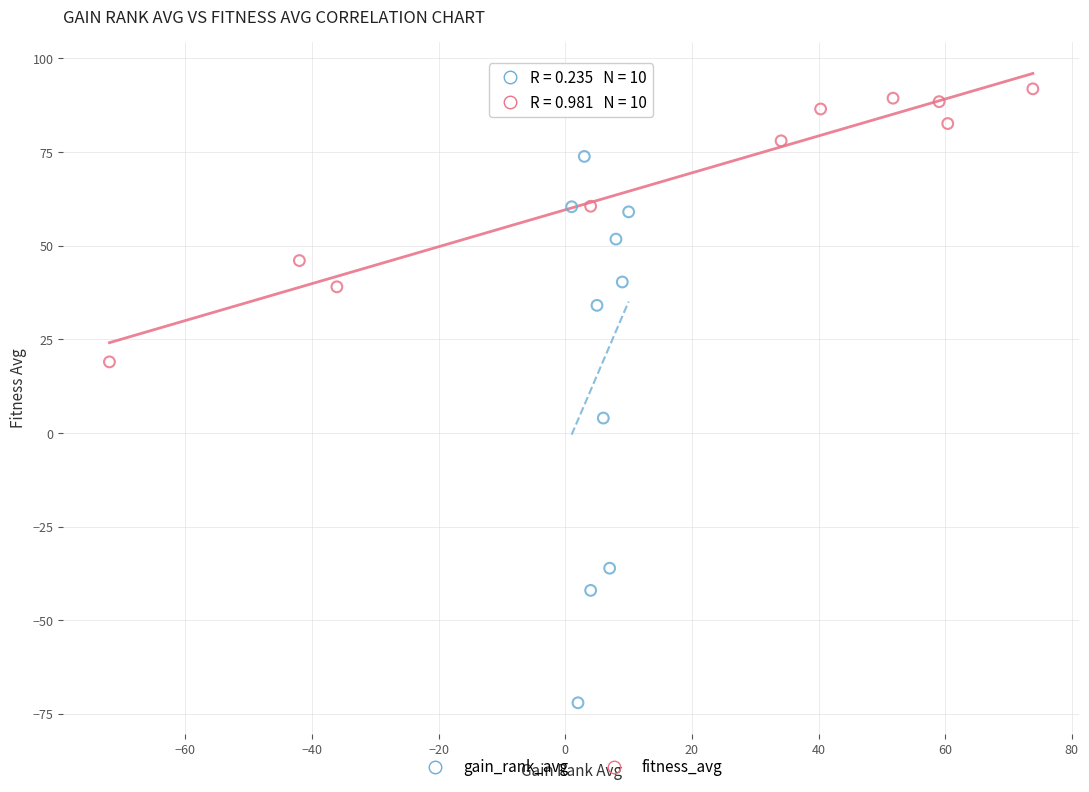

Which series has the widest spread of Y values?

gain_rank_avg